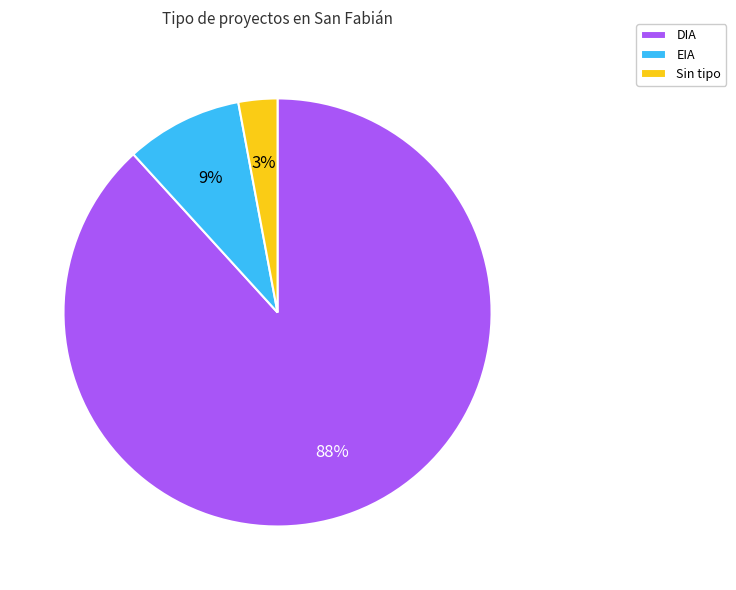

Between DIA and EIA, which is larger?

DIA